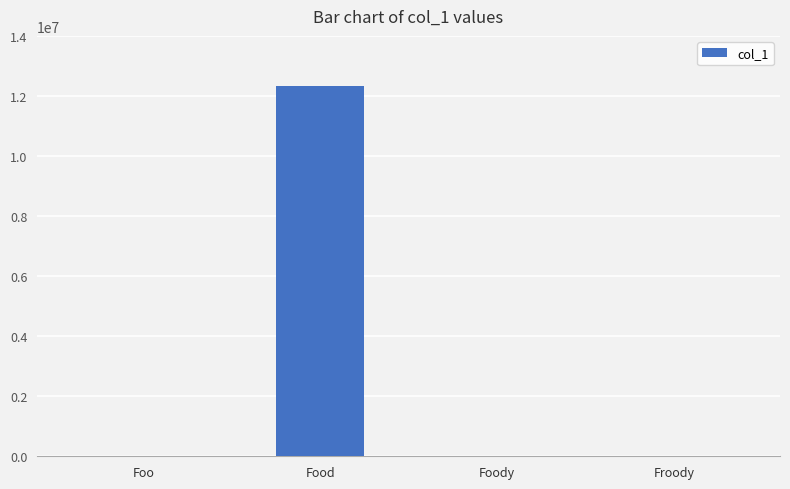

What is the difference between the values at Foody and Froody?

12345